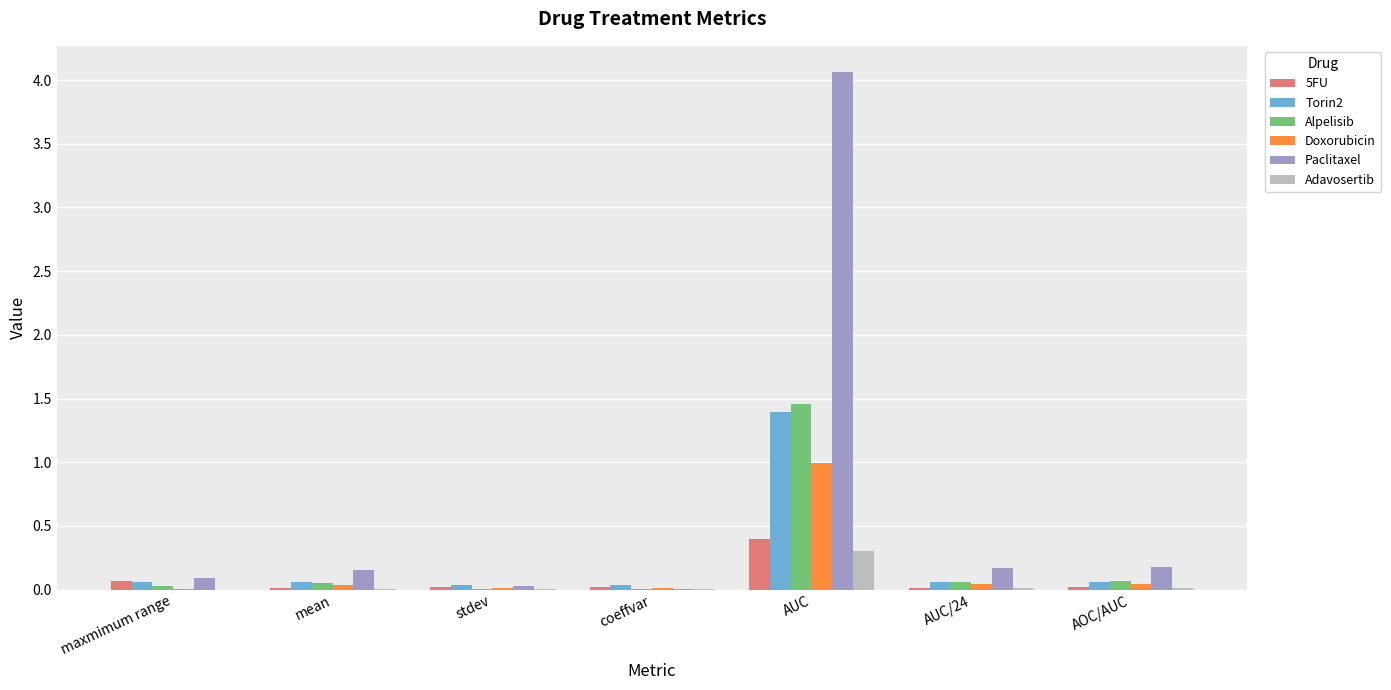

What is the sum of all Doxorubicin values?

1.2